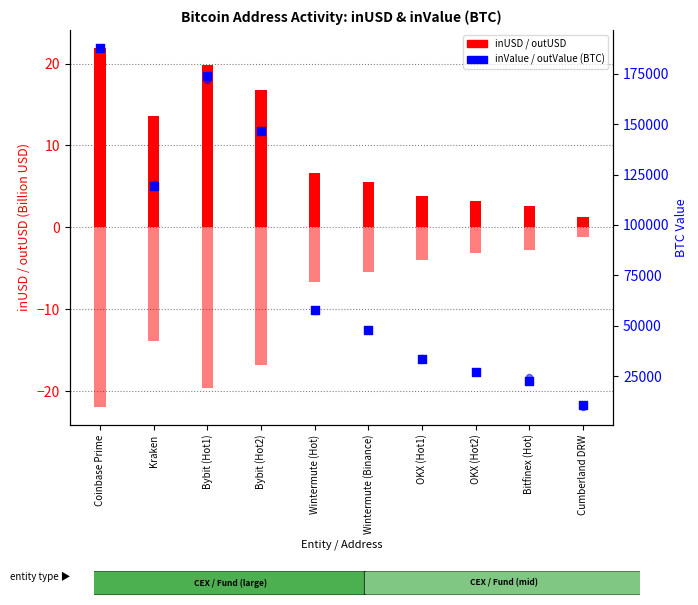

Which series has the widest spread of Y values?

outValue (BTC)